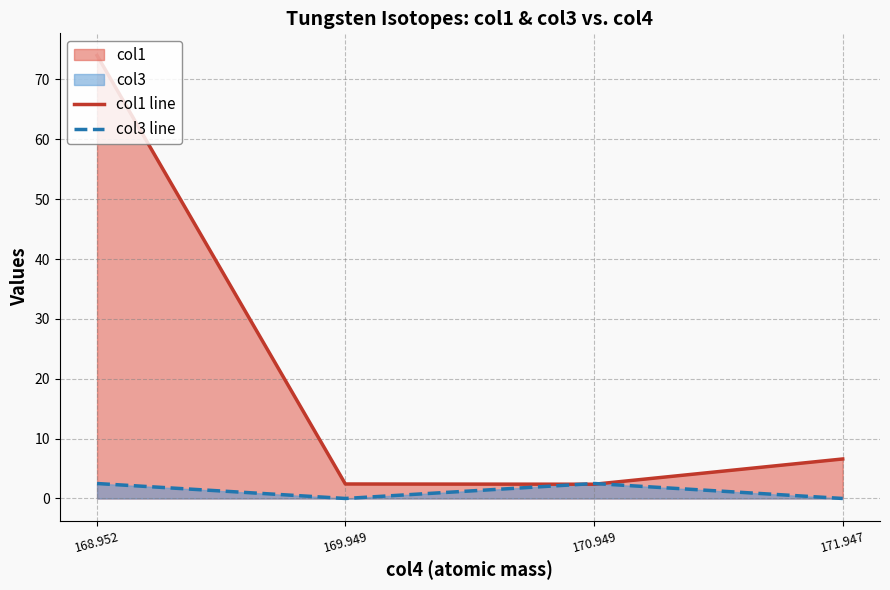

Between 169.949 and 170.949, which series saw the biggest shift?

col3 line